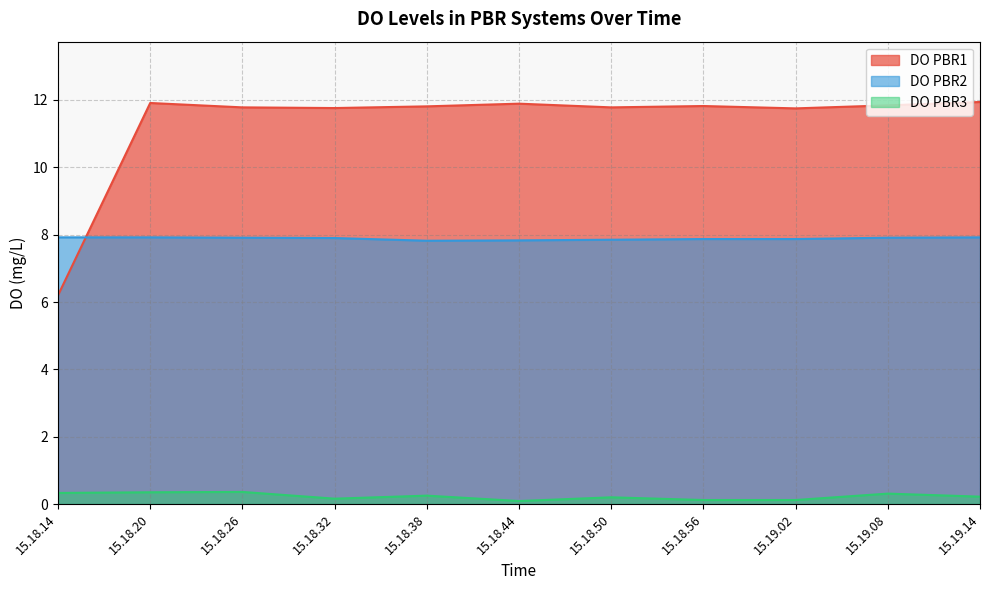

At which label does DO PBR3 reach its minimum?

15.18.44